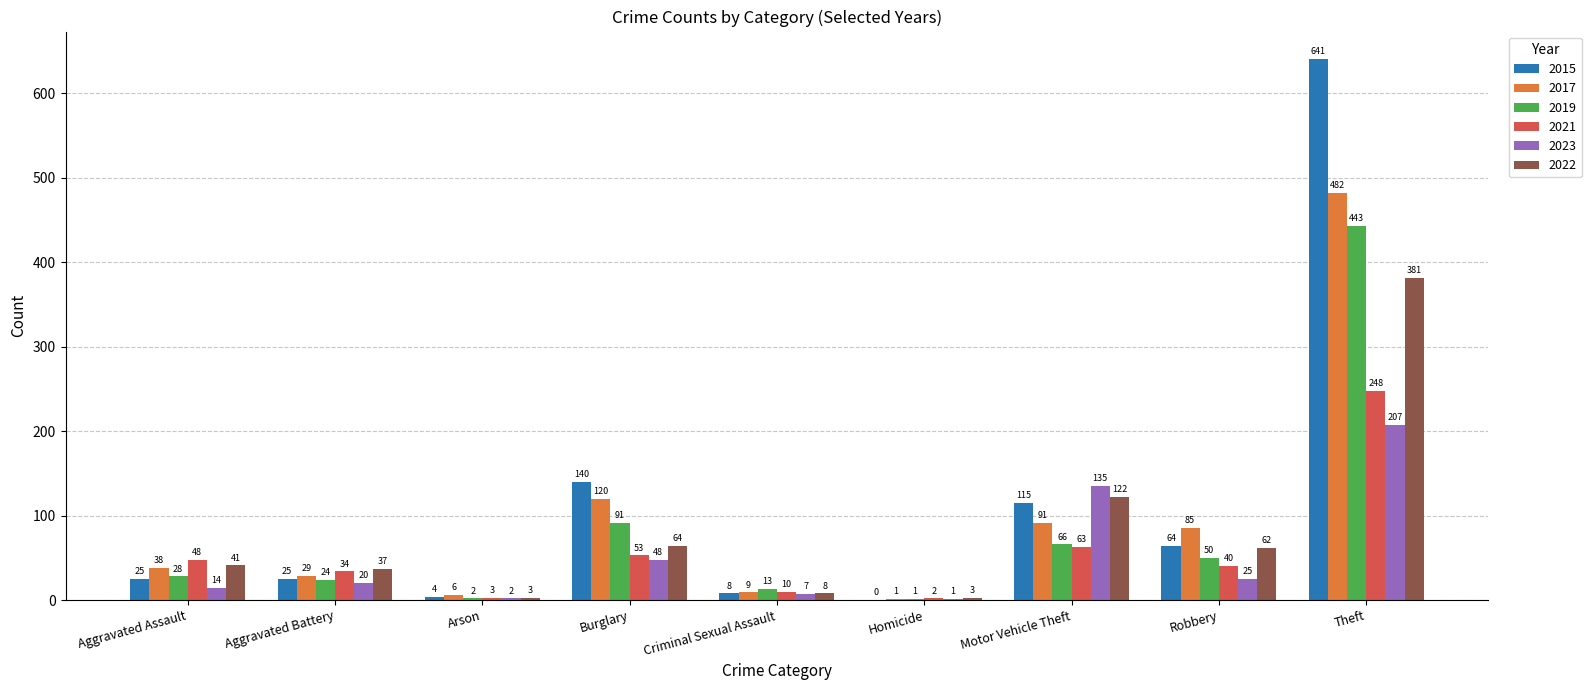

Between Criminal Sexual Assault and Homicide, which series saw the biggest shift?

2019